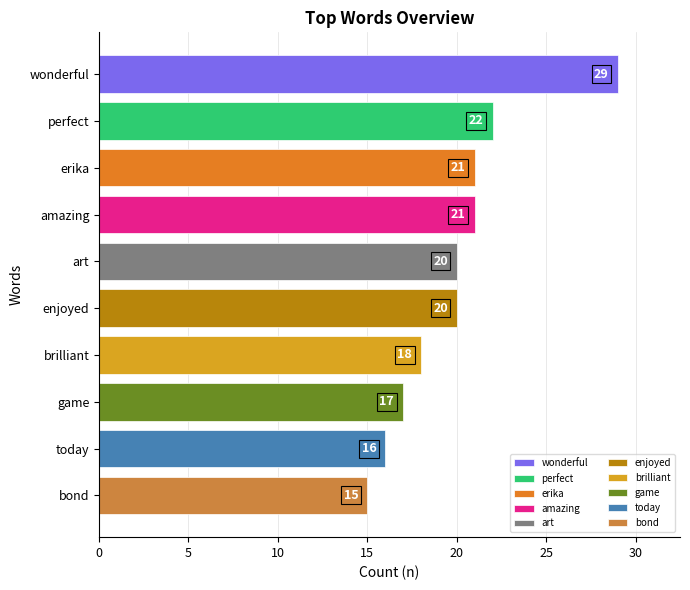

What is the label of the 4th bar from the bottom?

brilliant